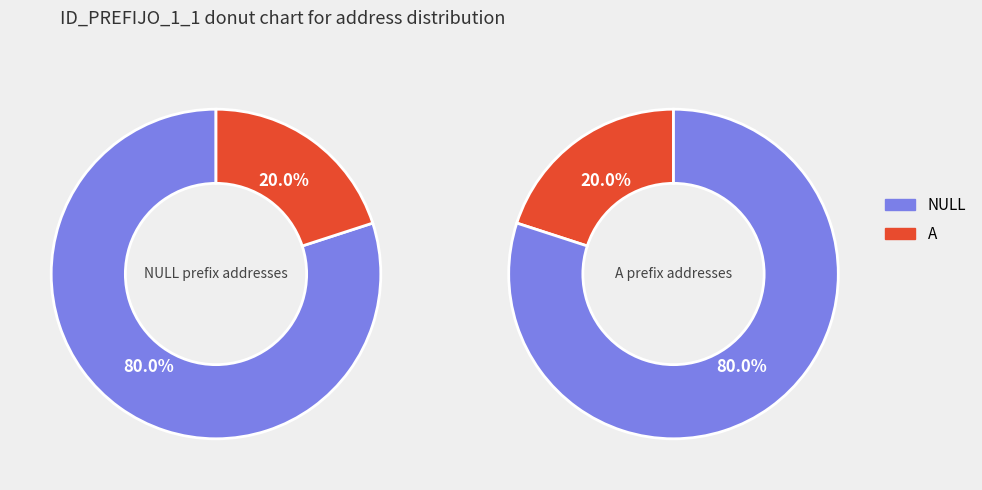

What percentage is the NULL slice, to the nearest percent?

80%